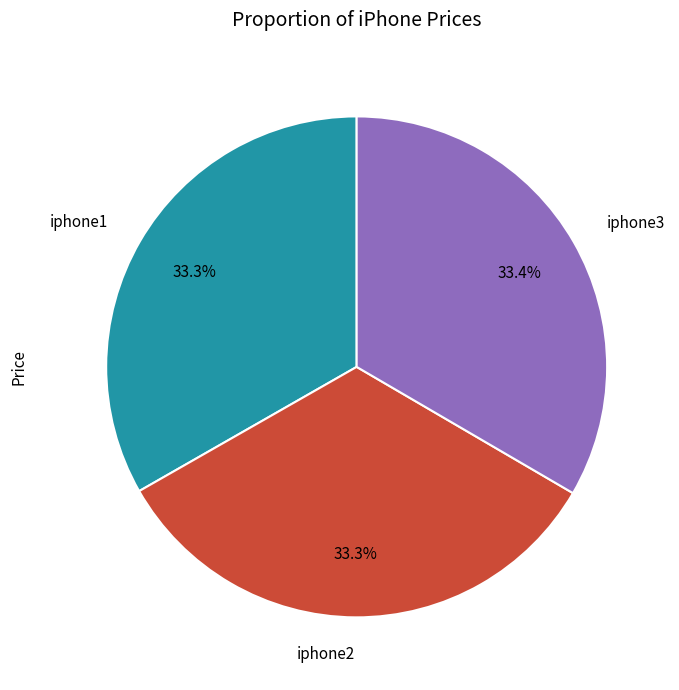

What is the ratio of the value at iphone2 to the value at iphone3?

1.0